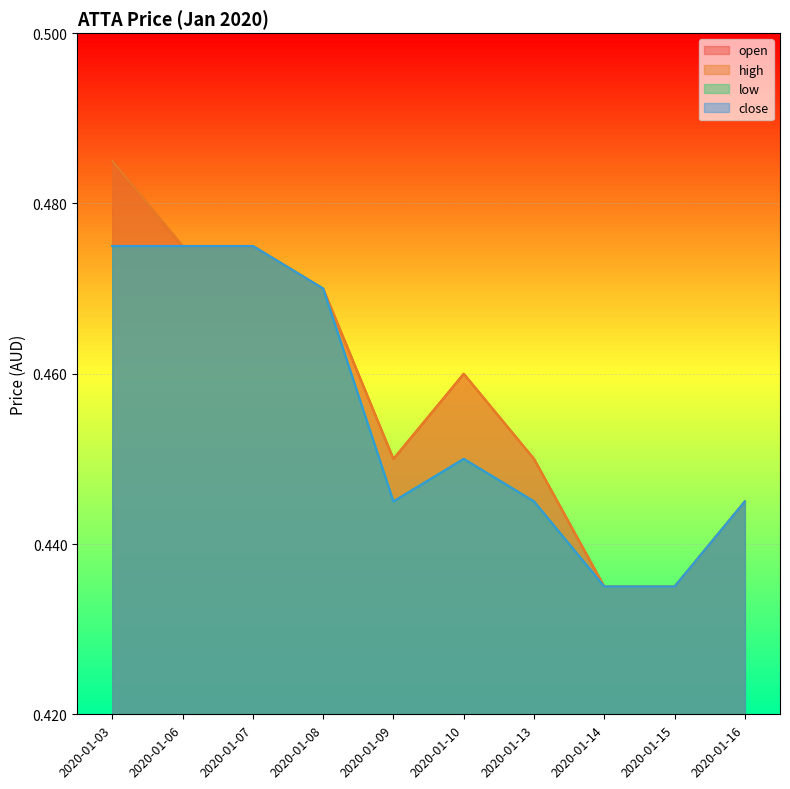

What is the value of the high point at the 3rd from the left?

0.5